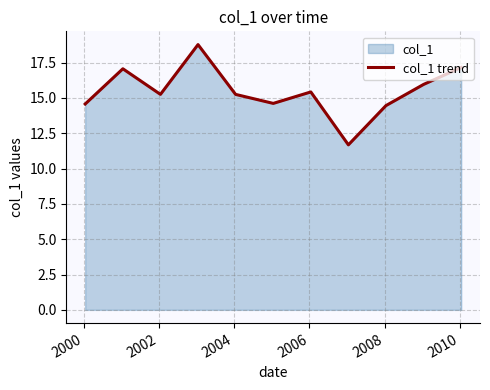

Does the chart have visible grid lines?

Yes